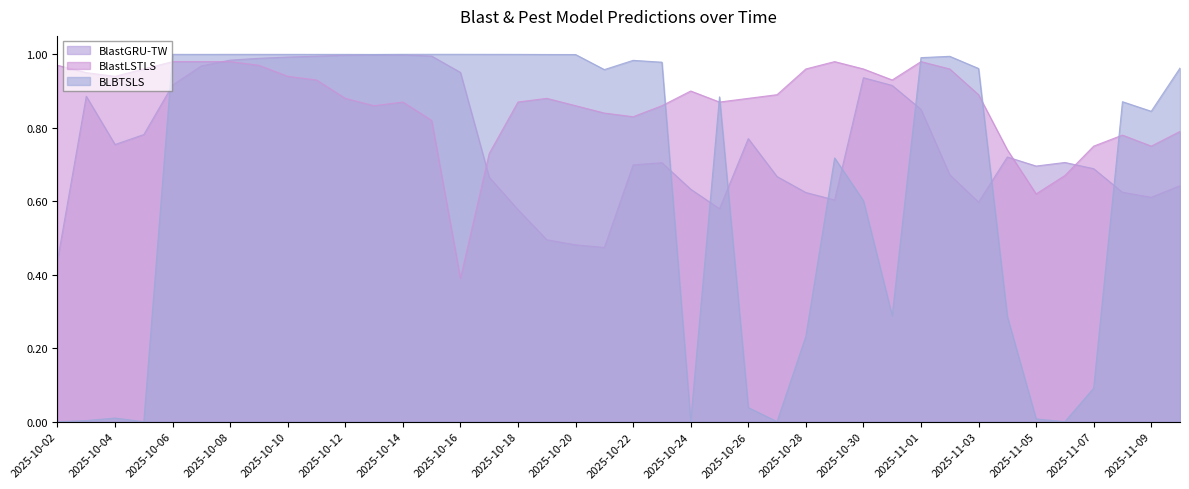

Which series has the largest total across all categories?

BlastLSTLS